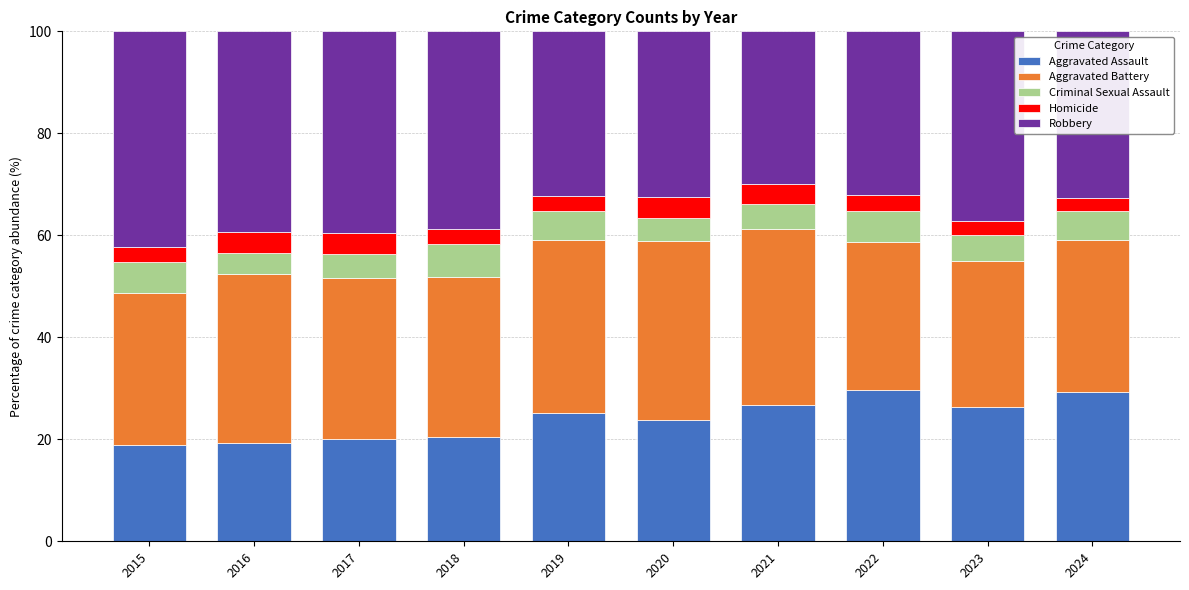

What is the average value of the Aggravated Assault series?

24.0